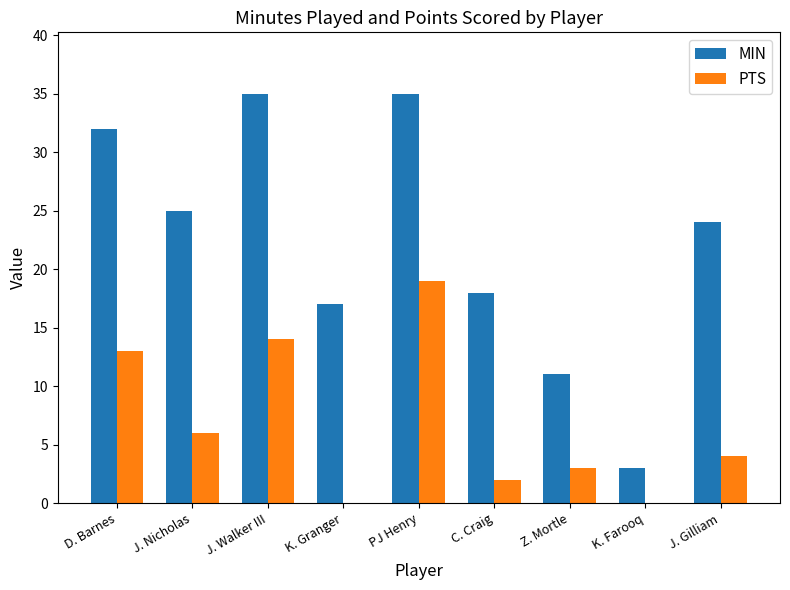

What is the maximum value shown in the chart?

35